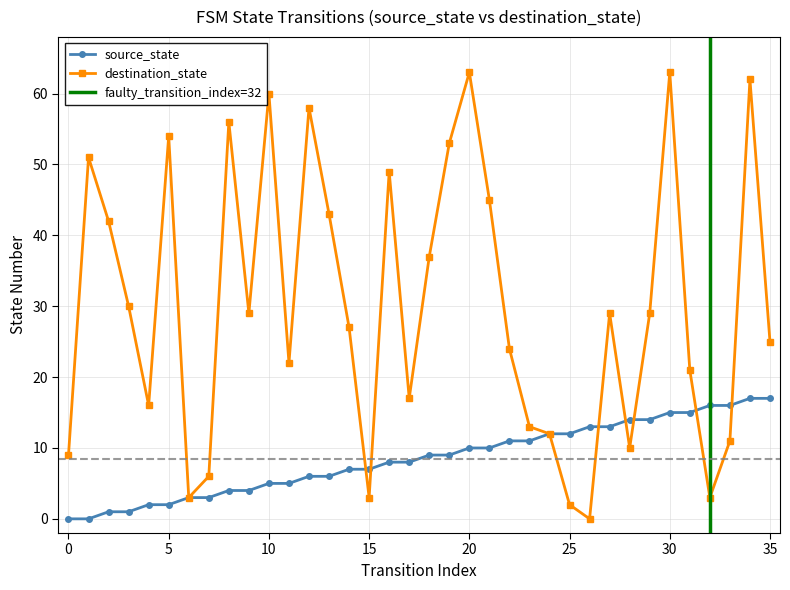

The value of source_state at 8 is 4. True or false?

True